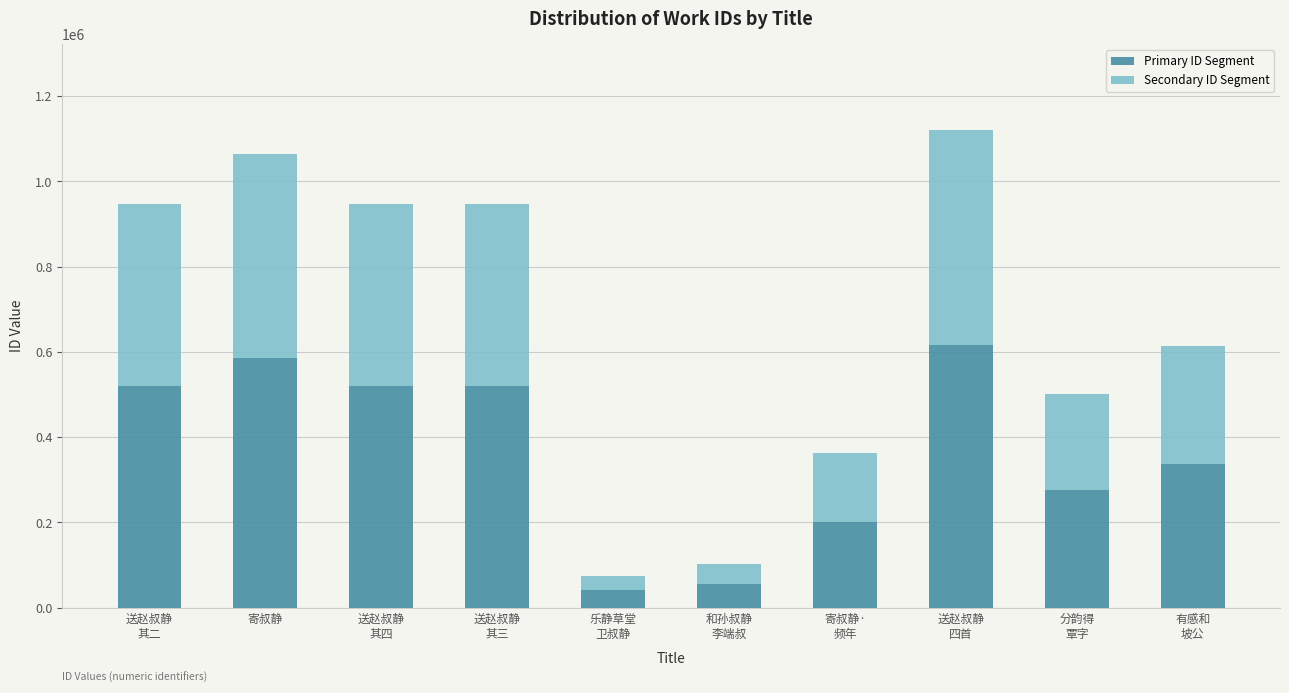

What is the sum of all Primary ID Segment values?

3673280.6